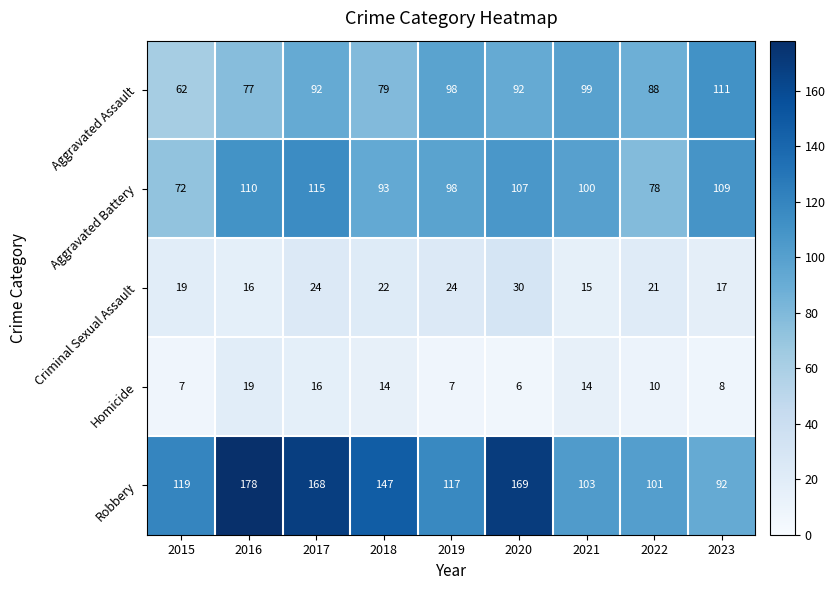

True or false: Criminal Sexual Assault has a value of 19 at 2015.

True